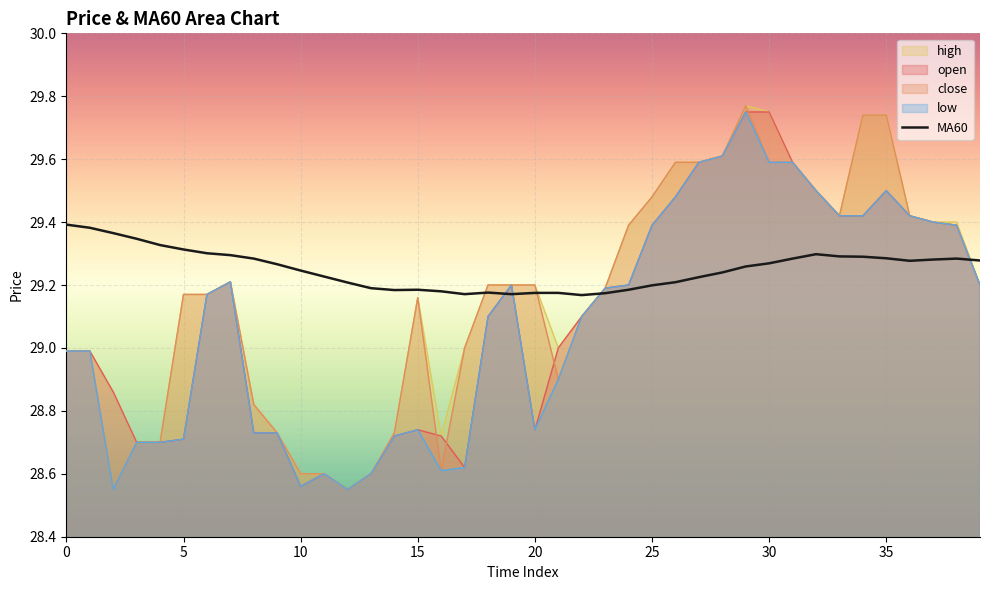

How many series are shown in this chart?

5